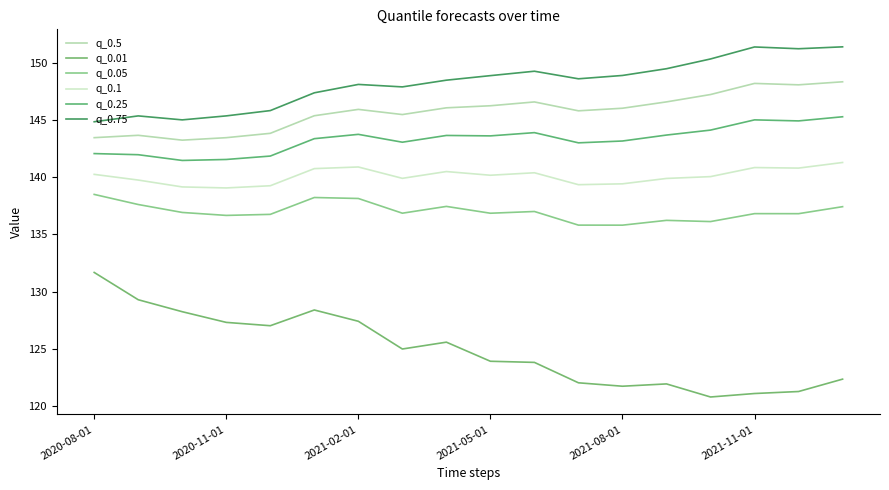

Does the chart have visible grid lines?

No